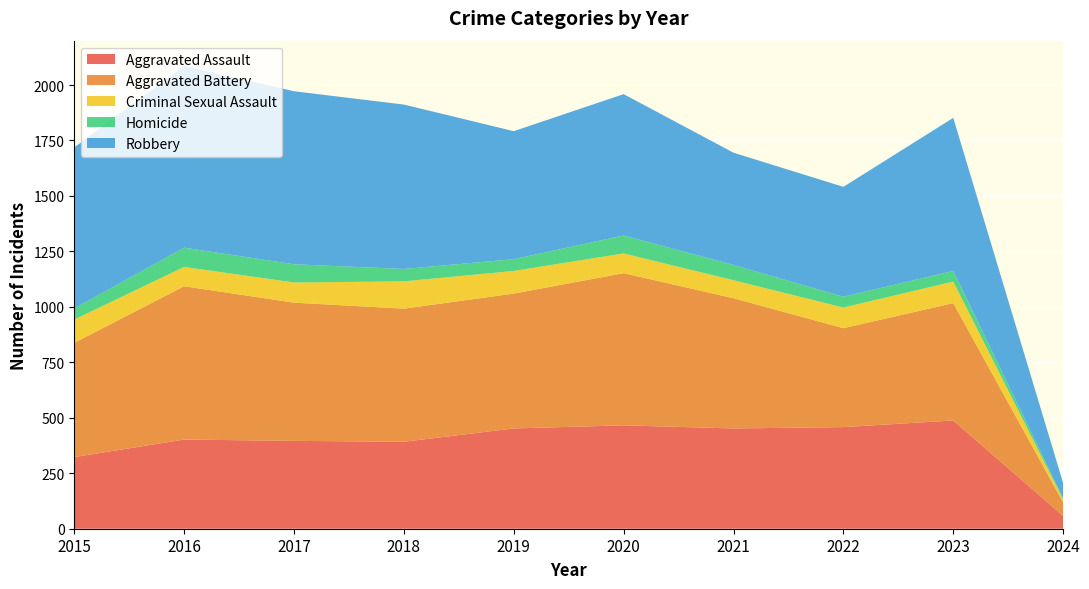

What is the sum of all Robbery values?

6040